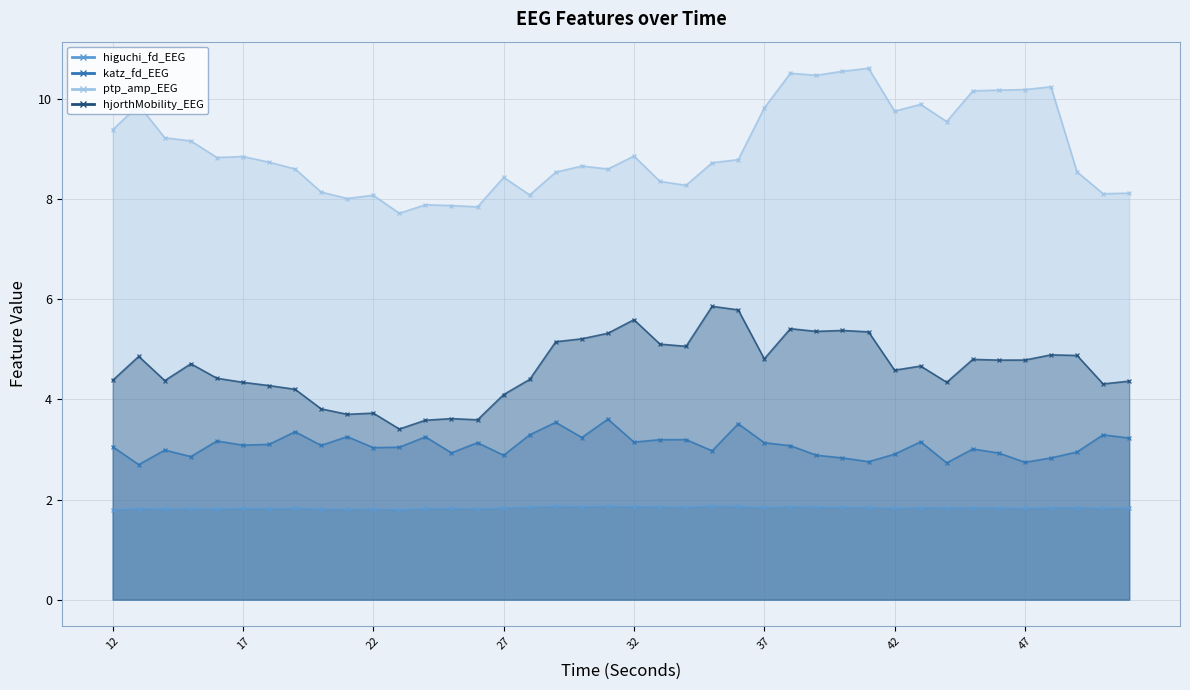

At how many categories does at least one series exceed 9?

16